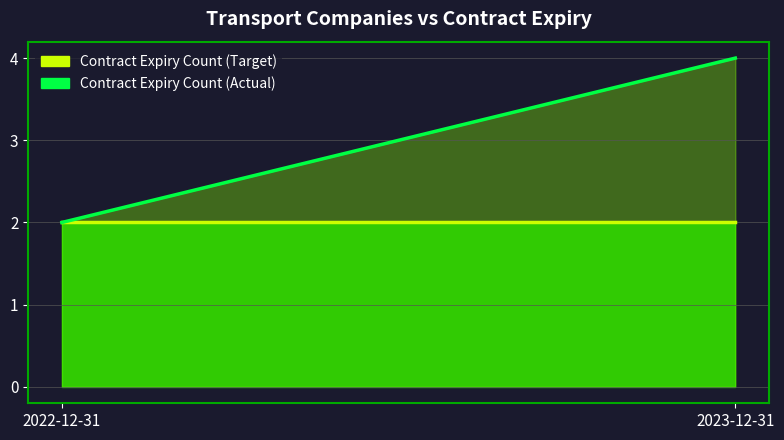

What is the maximum value shown in the chart?

4